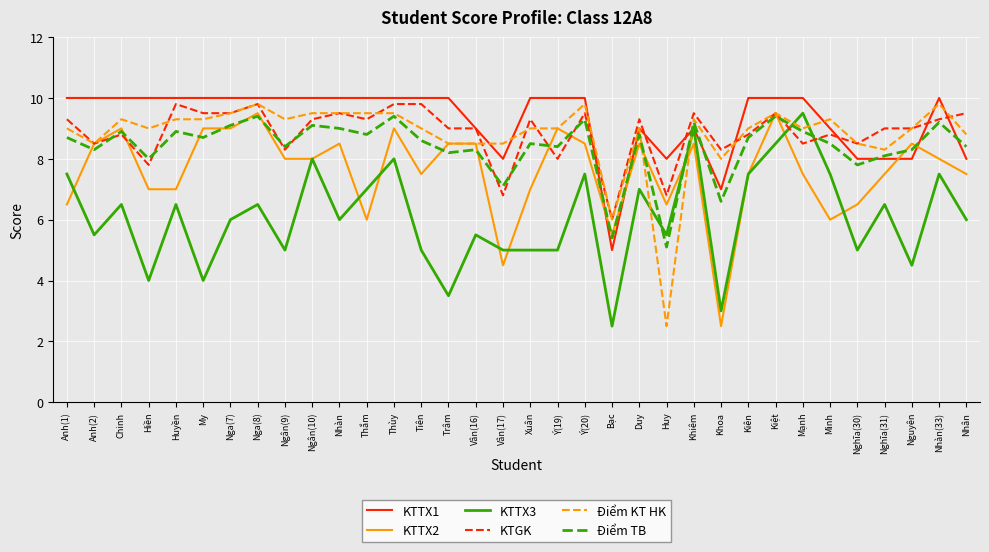

Which series has the largest total across all categories?

KTTX1